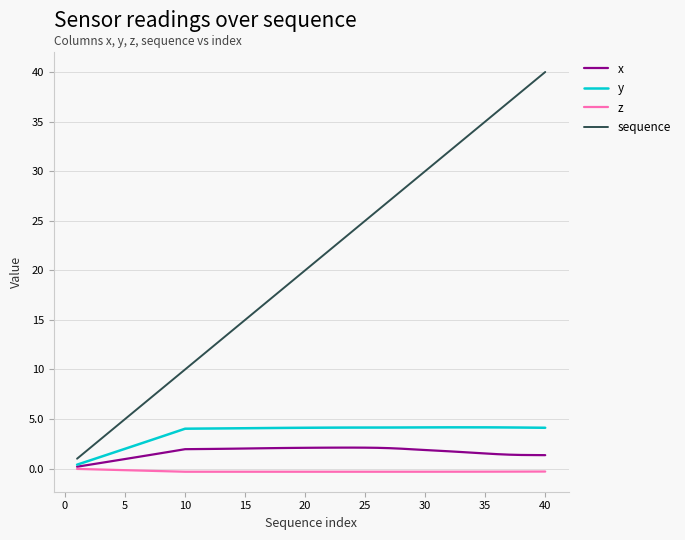

List the series in order of their peak value, lowest first.

z, x, y, sequence